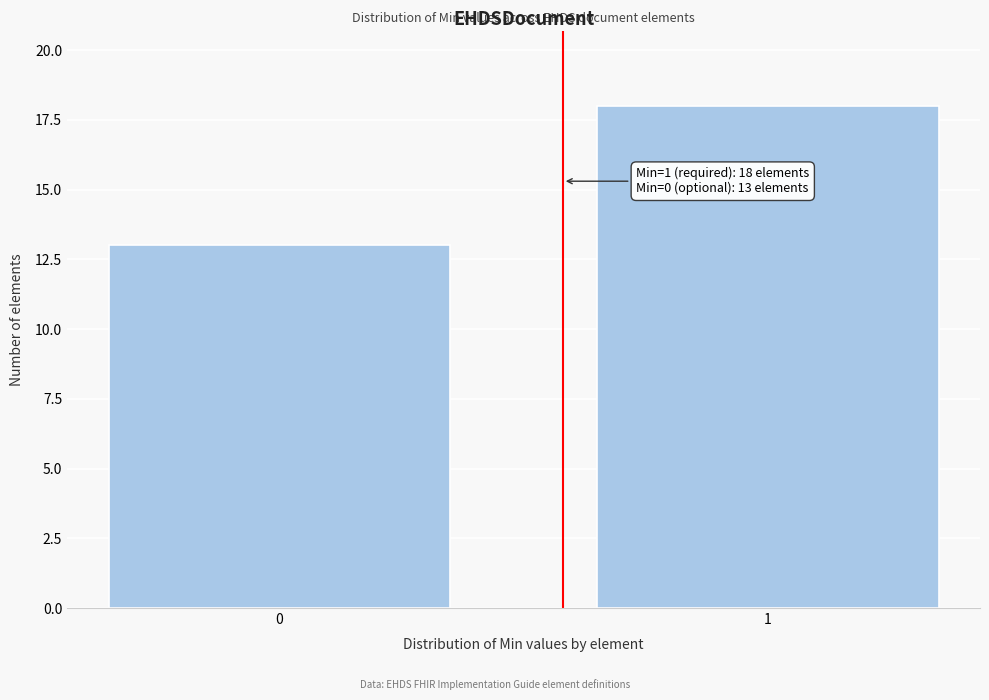

Reading right to left, transcribe all the data shown in this chart.

18	13